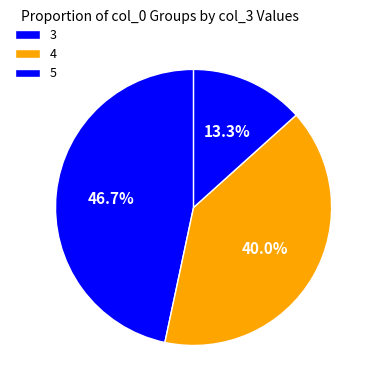

How many segments does this pie chart have?

3